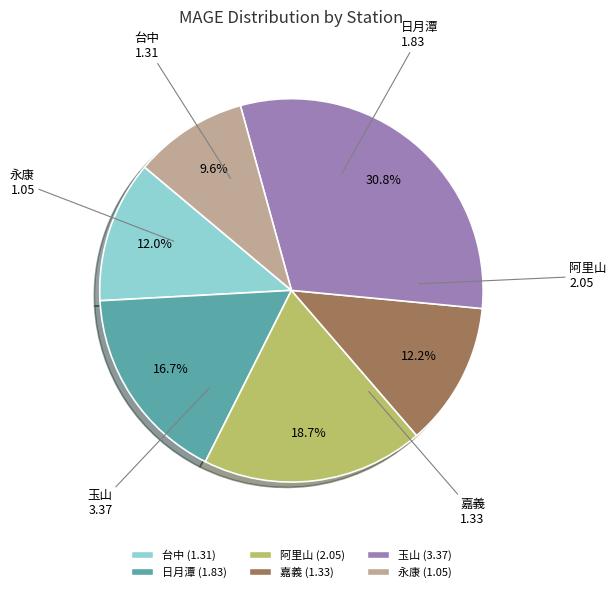

To the nearest percent, what portion does 阿里山 represent?

19%